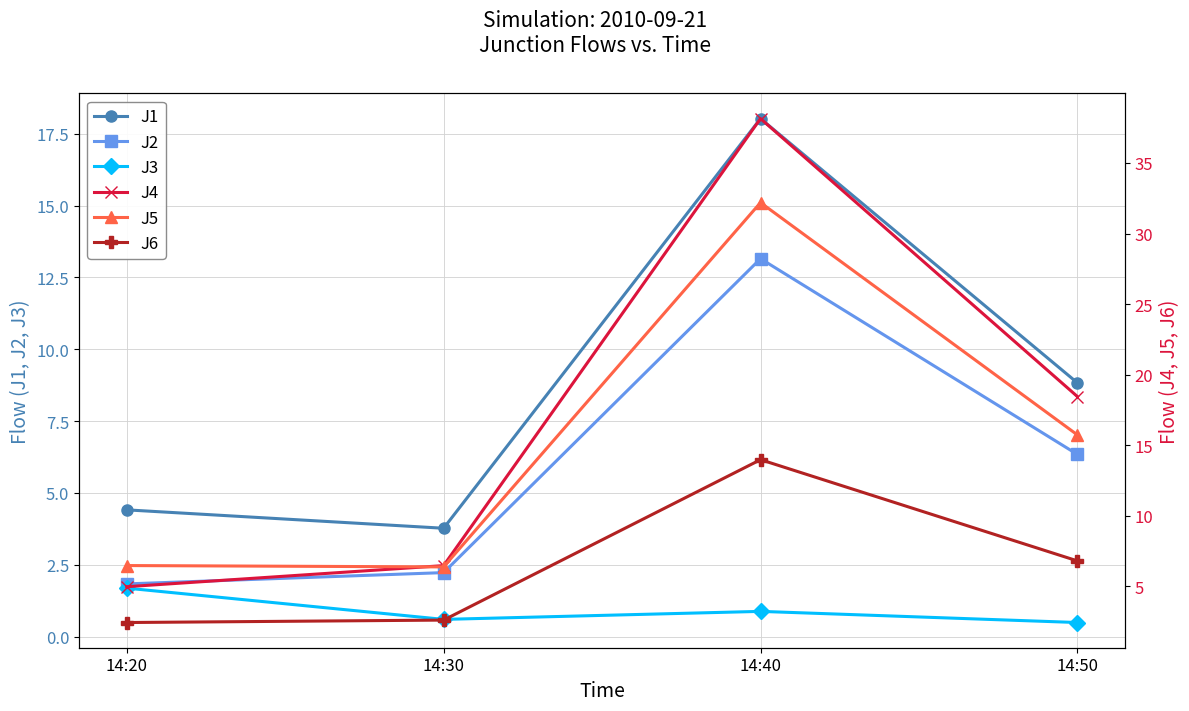

Where does the J6 series first go above 6?

14:40